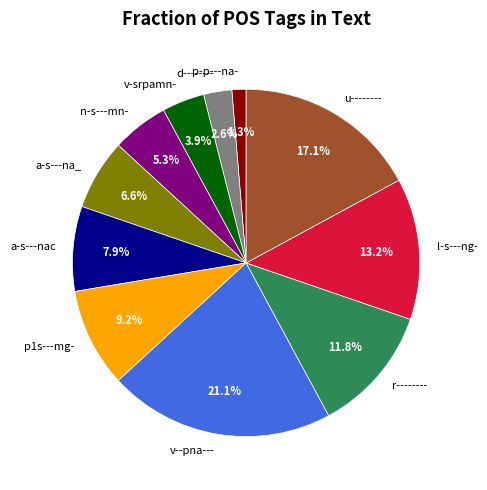

Does any single category account for the majority?

No